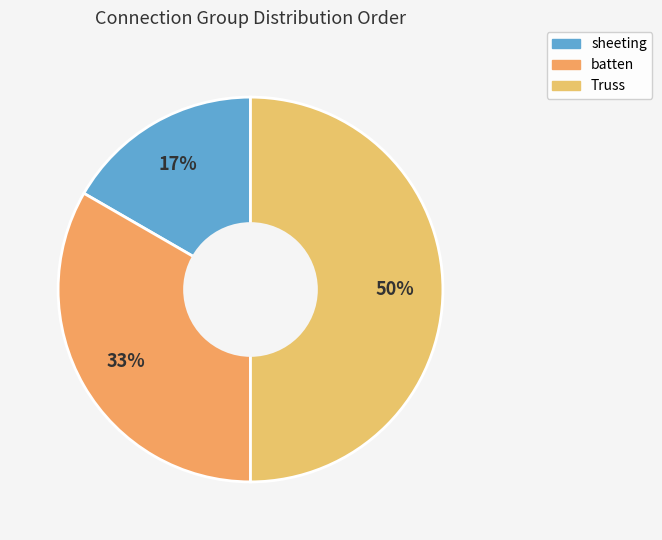

What is the change in value from sheeting to batten?

+1